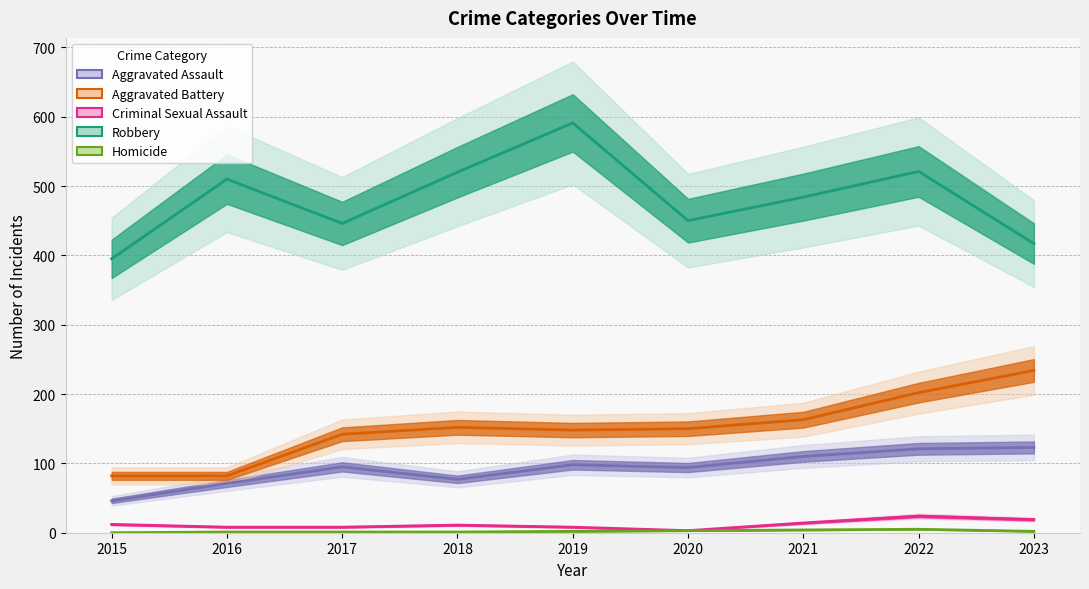

How many lines are shown in the chart?

5